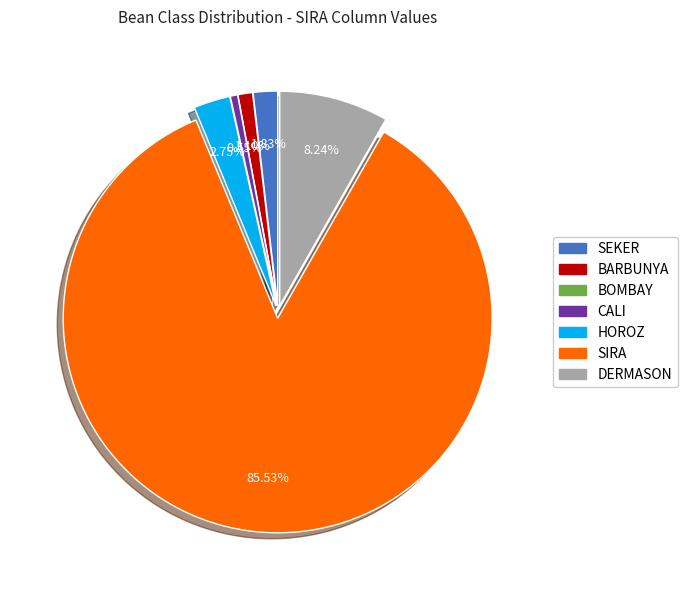

Which has a higher value, SEKER or SIRA?

SIRA